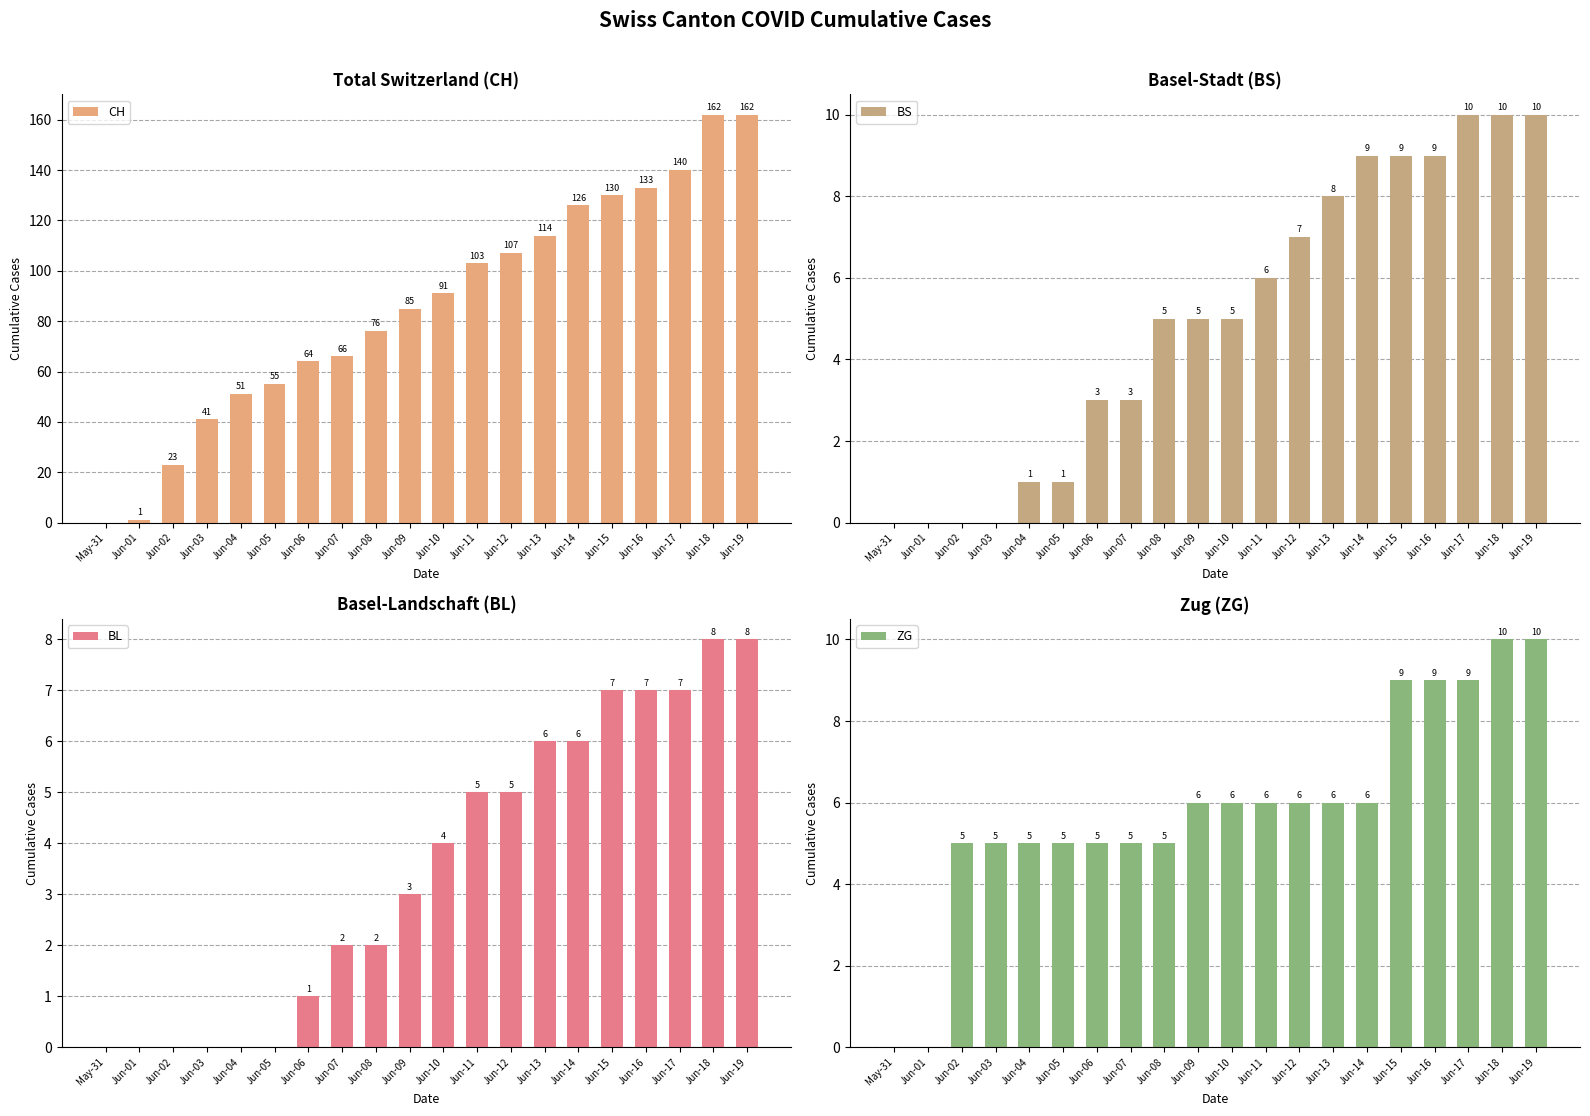

At Jun-15, list the series in order from smallest to largest.

BL, BS, ZG, CH